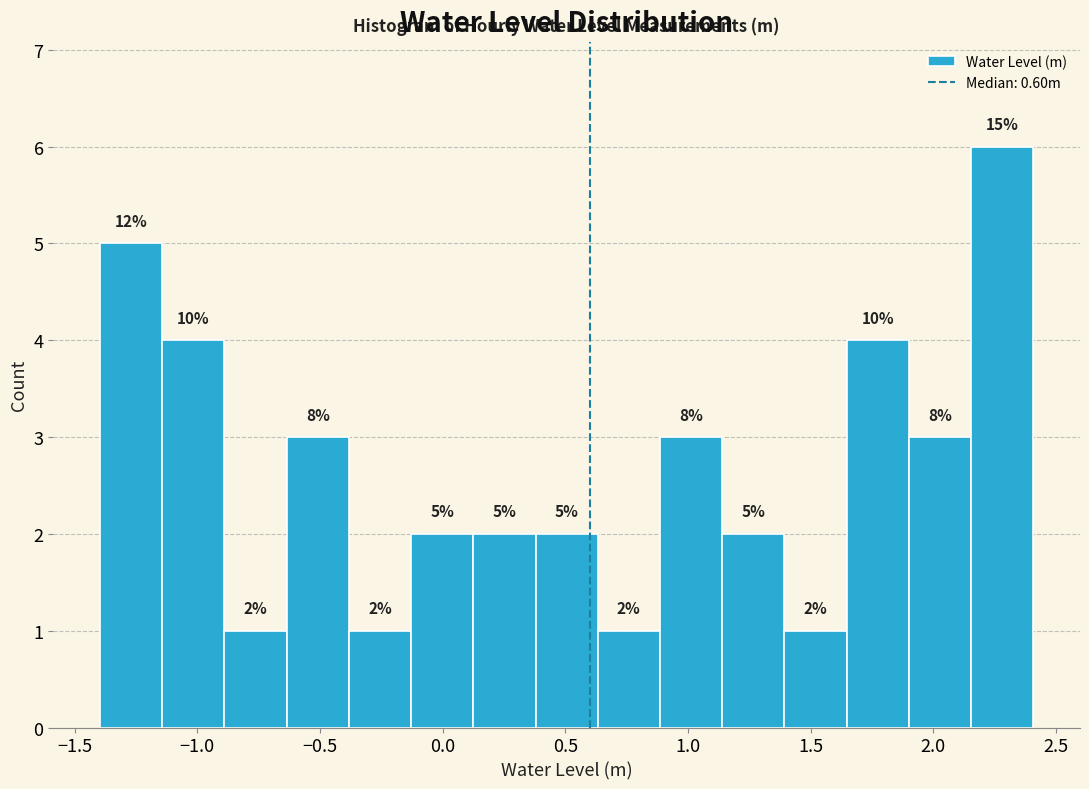

Over which range of the x-axis is the bar tallest?

2.15 to 2.40